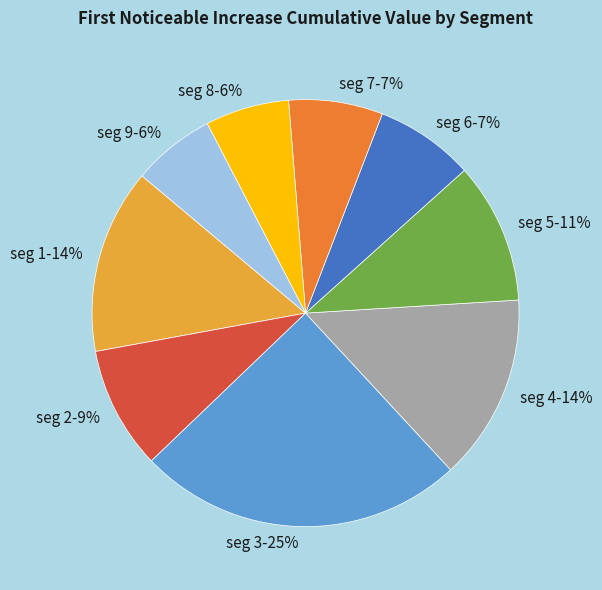

Is there a majority slice in this chart?

No